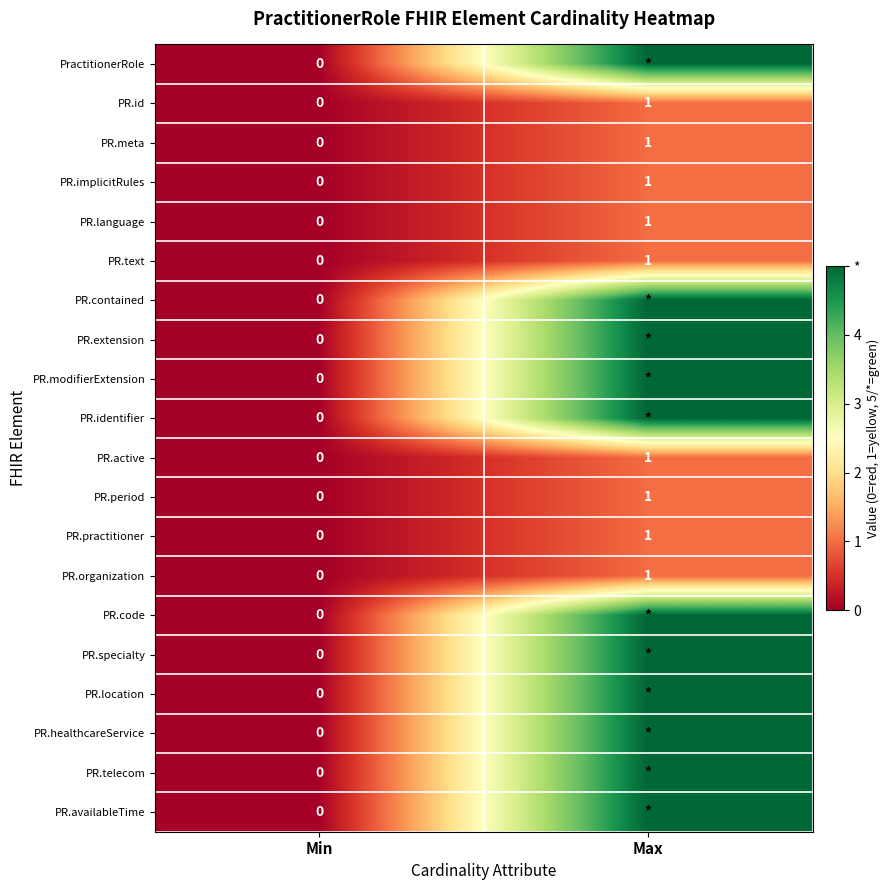

At how many categories does at least one series exceed 2?

1